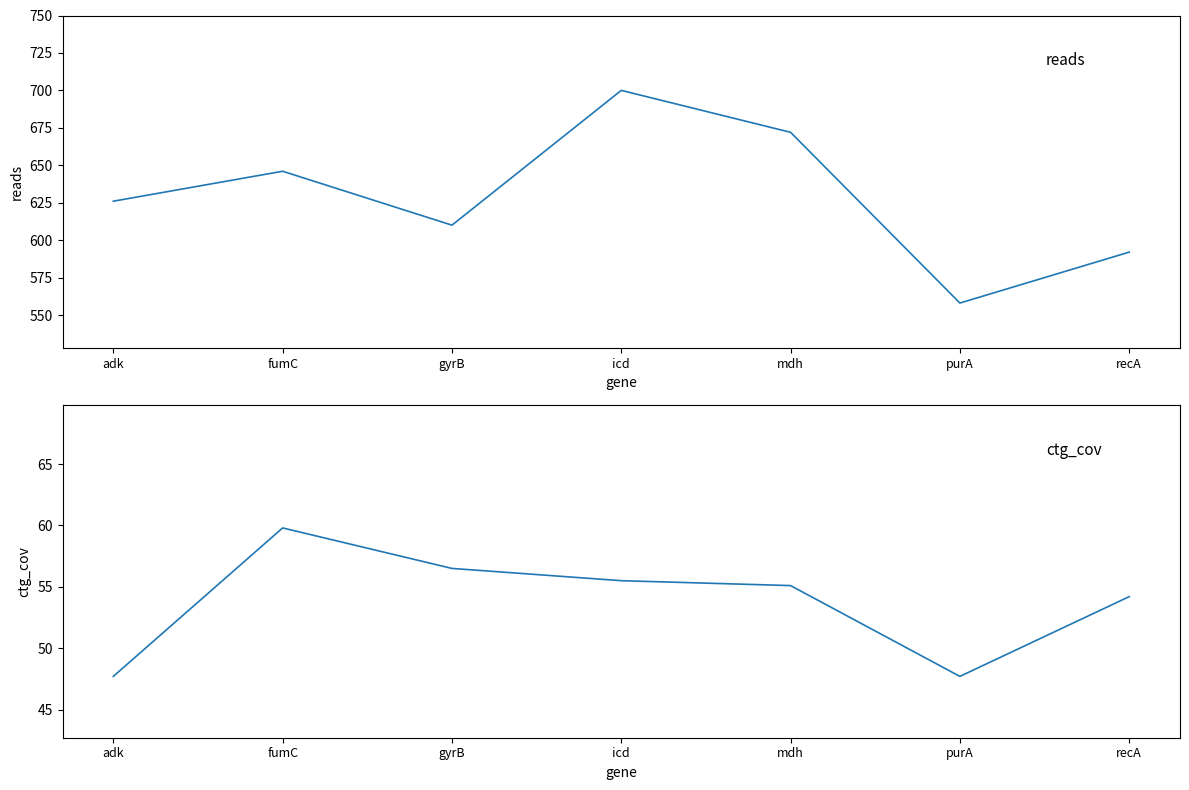

What are all the series names shown in the legend?

reads, ctg_cov